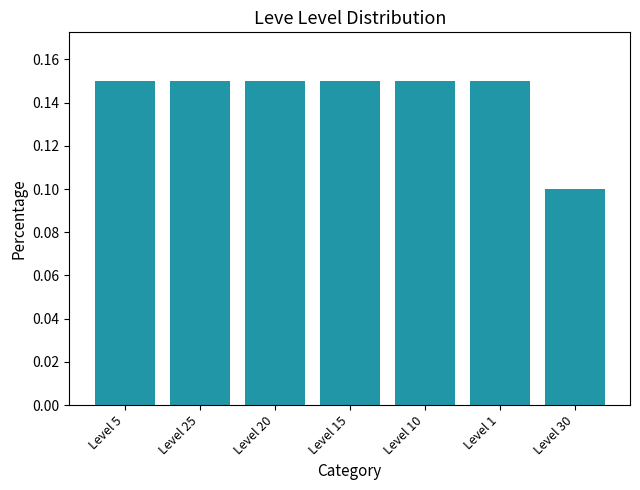

How many data points does each series have?

7